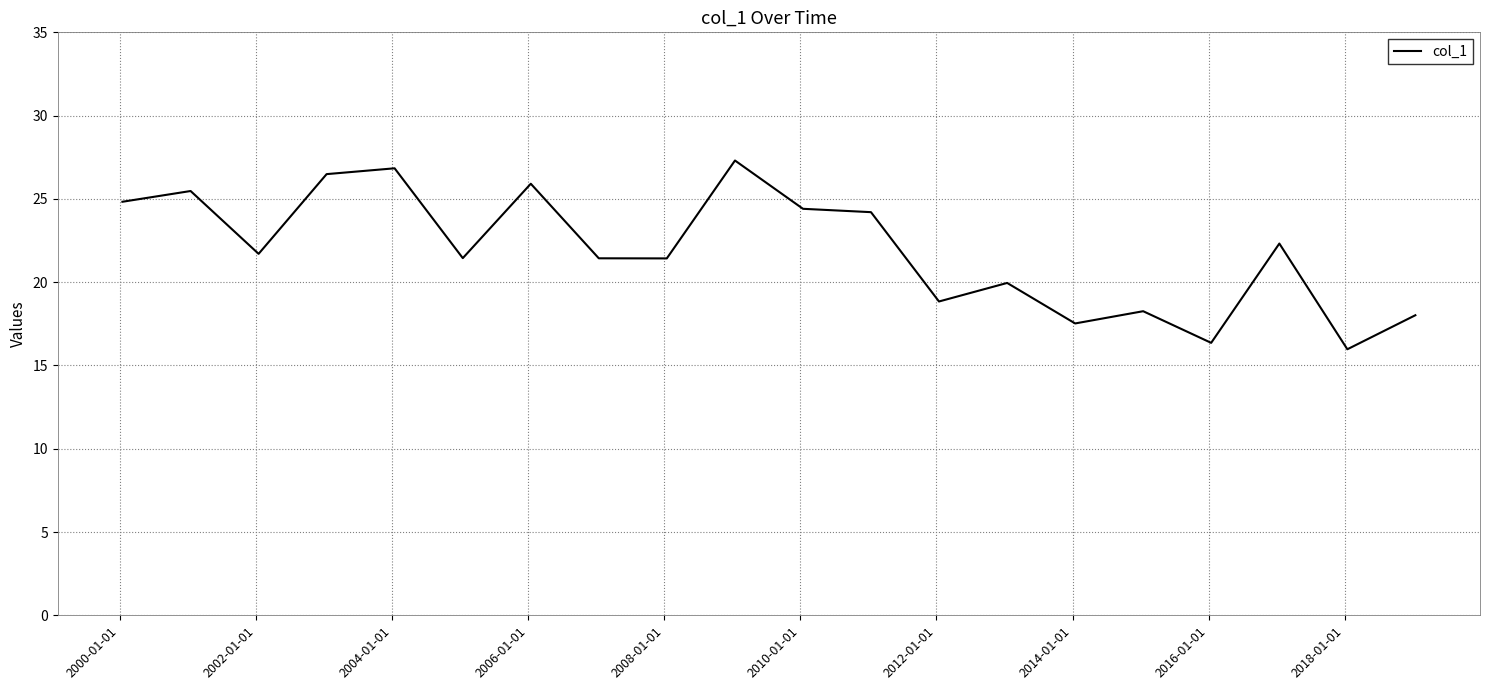

What is the maximum value shown in the chart?

27.3